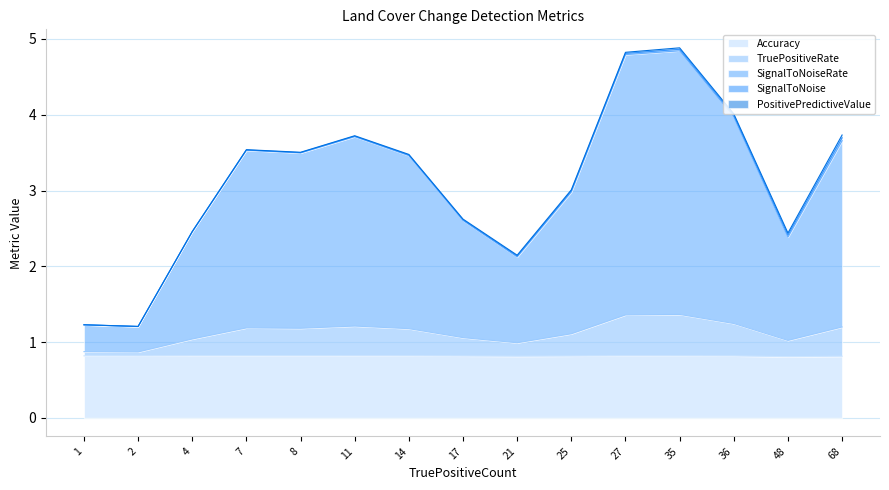

Does the chart display data point markers on the line(s)?

No